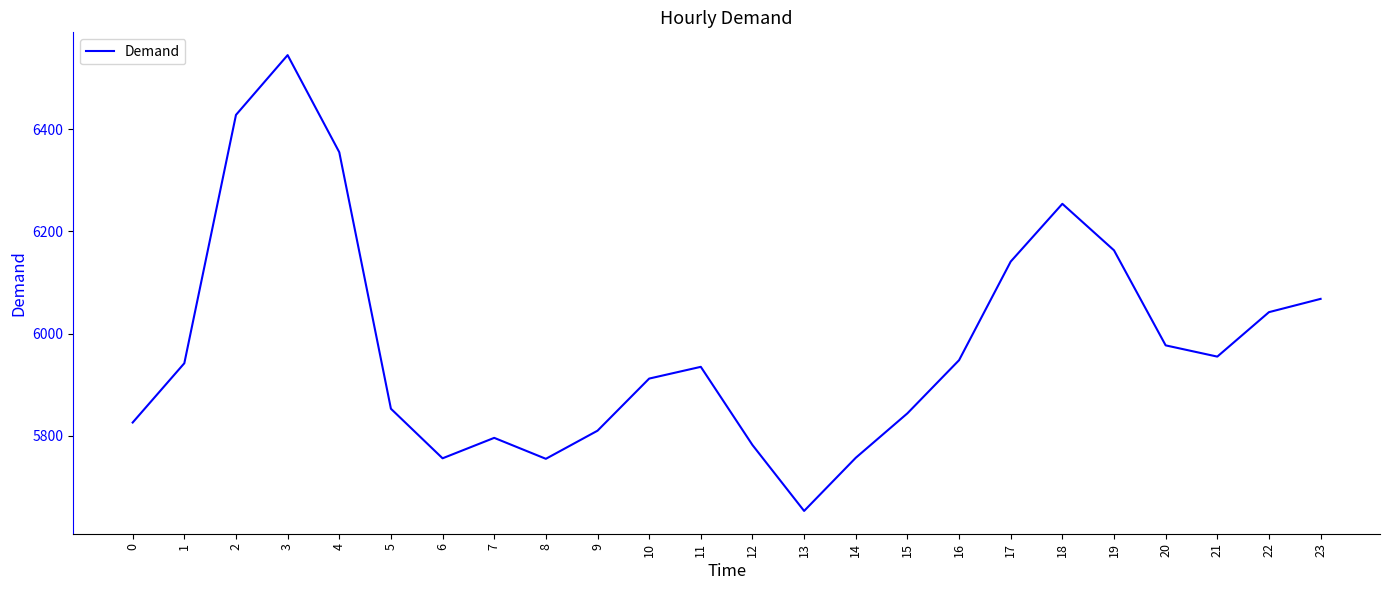

Is it true that the value at 11 is 9652?

False